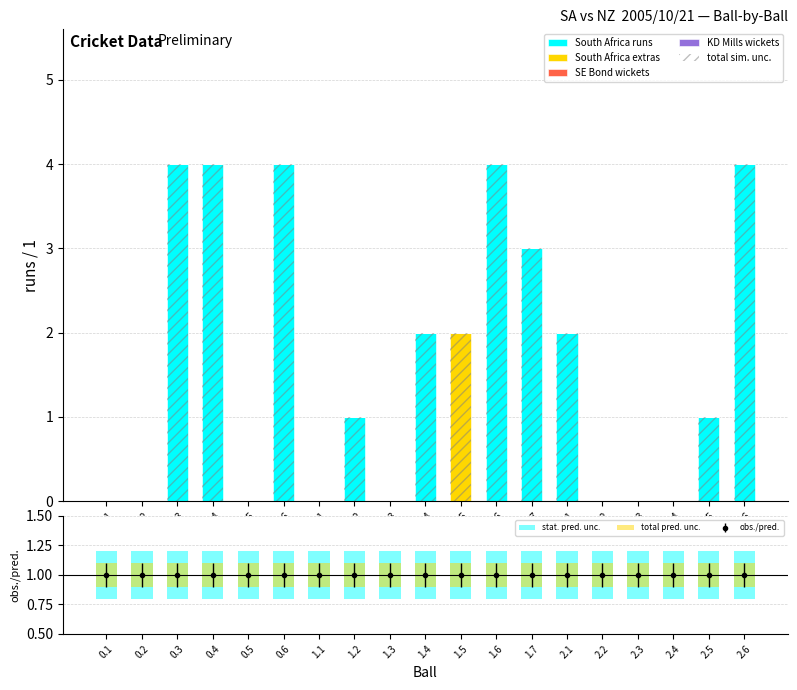

At which label does South Africa extras reach its peak?

1.5